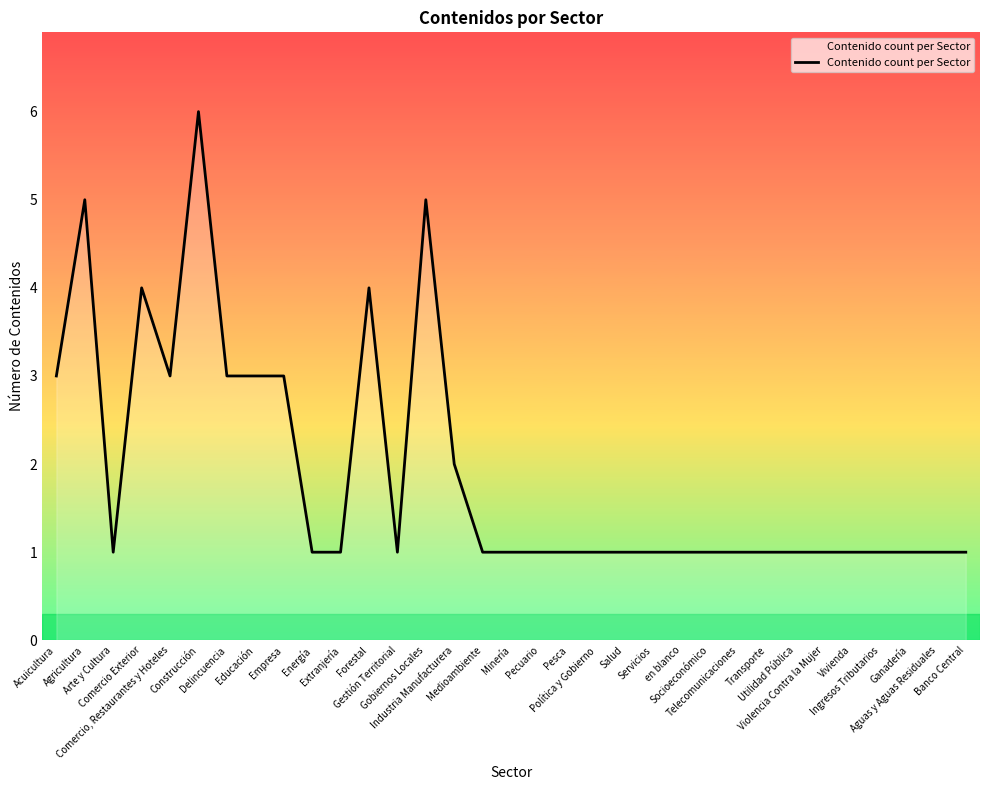

What is the maximum value shown in the chart?

6